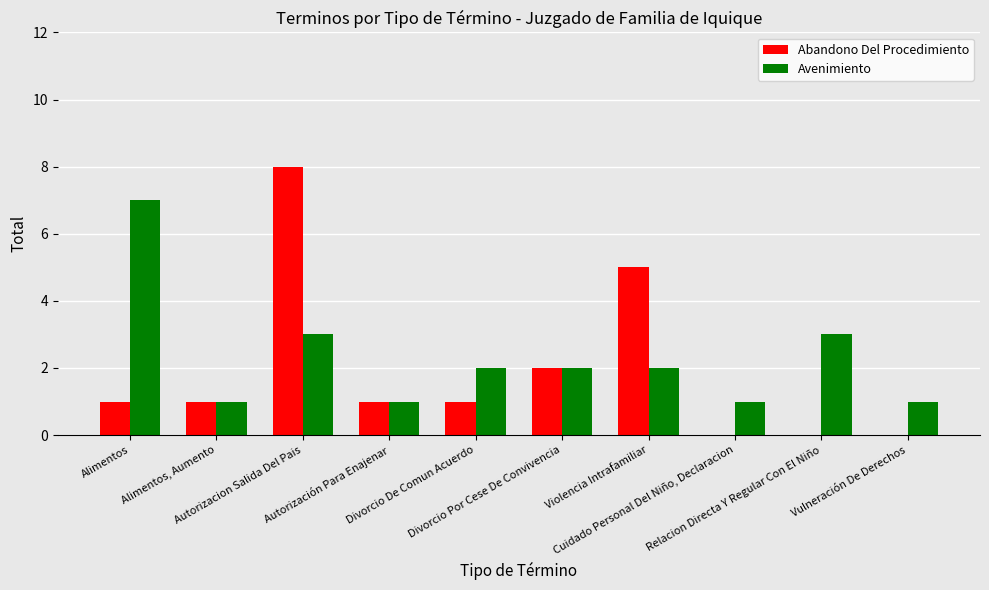

What is the sum of all Abandono Del Procedimiento values?

19